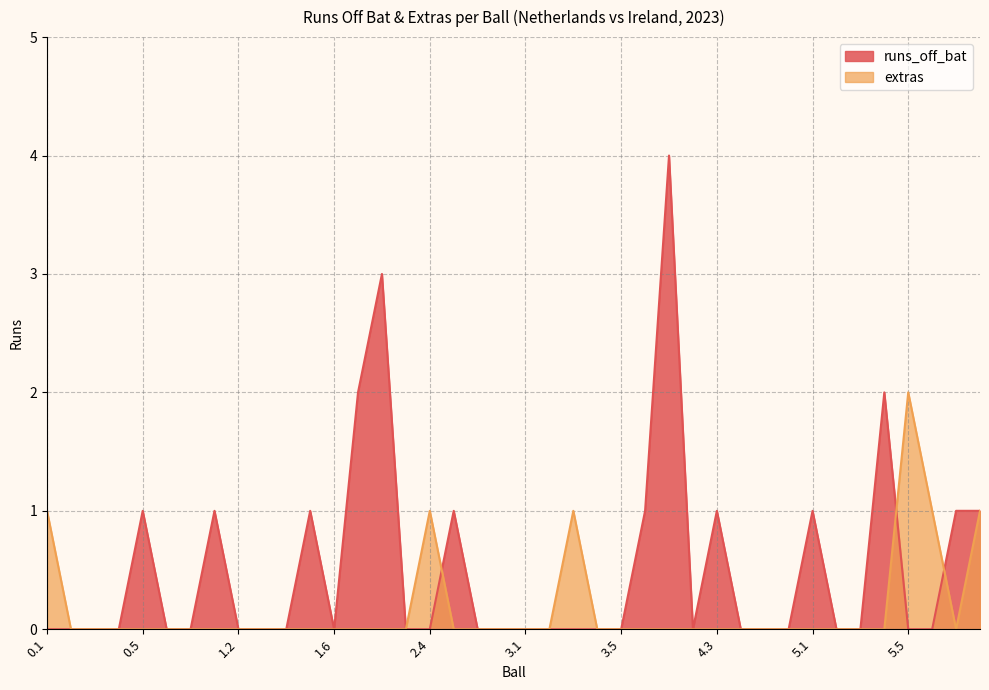

What is the label of the 3rd point from the left?

0.3